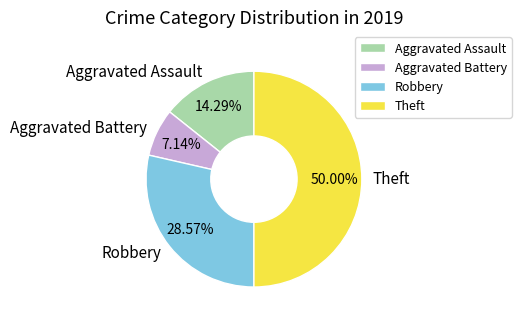

Is it true that Aggravated Battery is 7% of the pie?

True